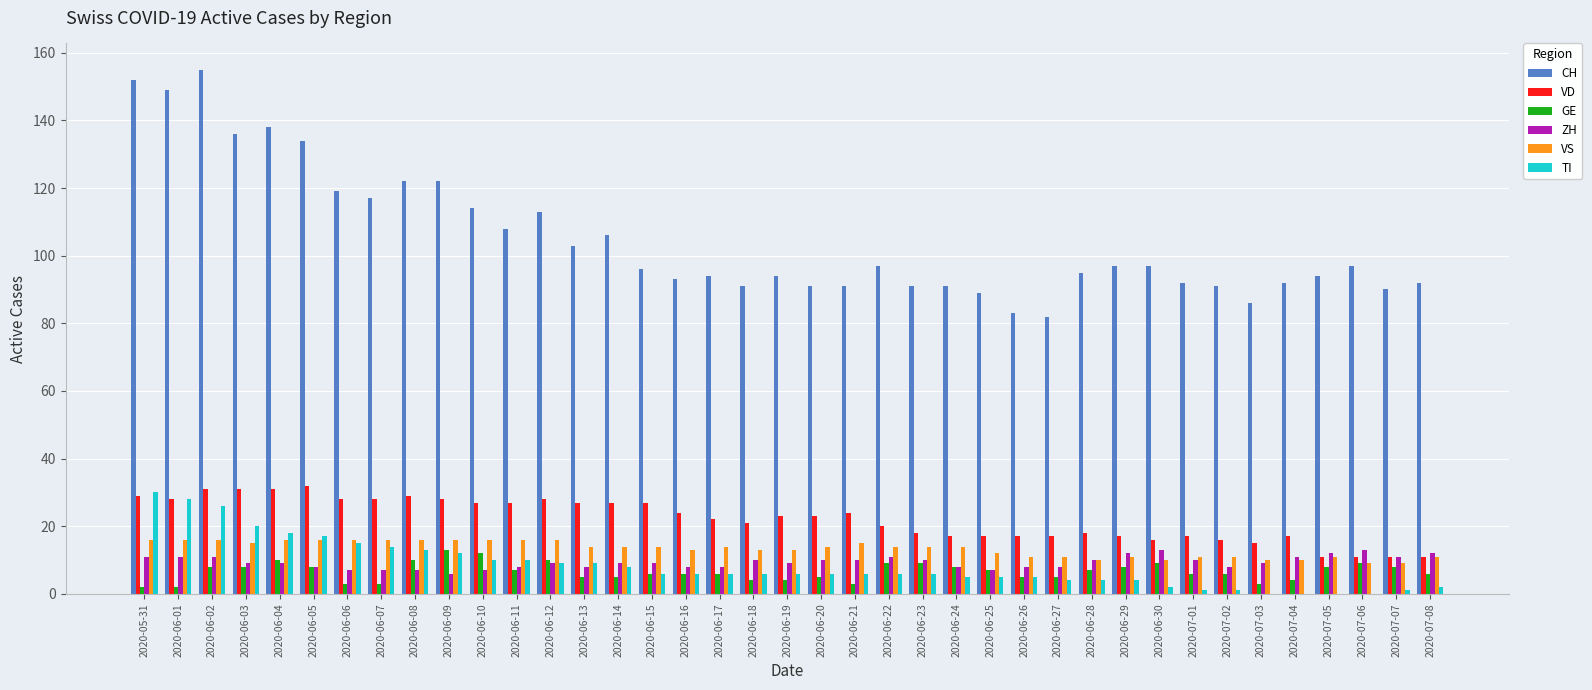

How many categories are shown in the chart?

39